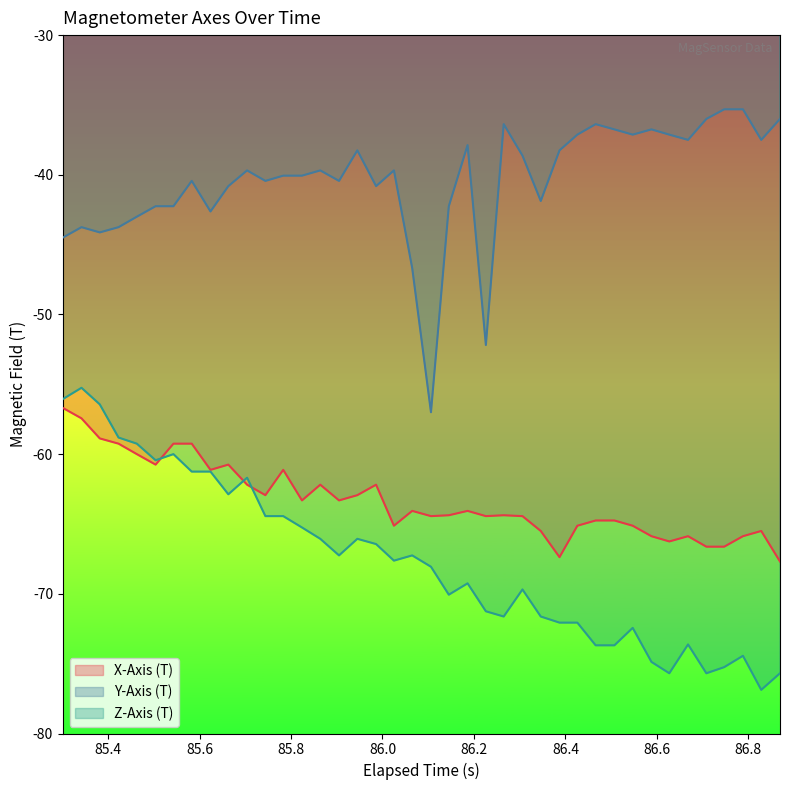

True or false: X-Axis (T) and Y-Axis (T) intersect in this chart.

False